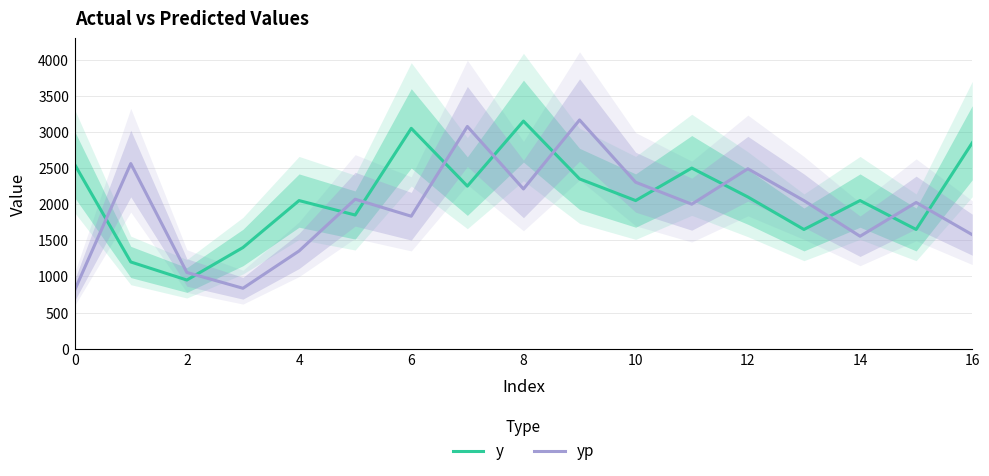

Which series has the largest total across all categories?

y